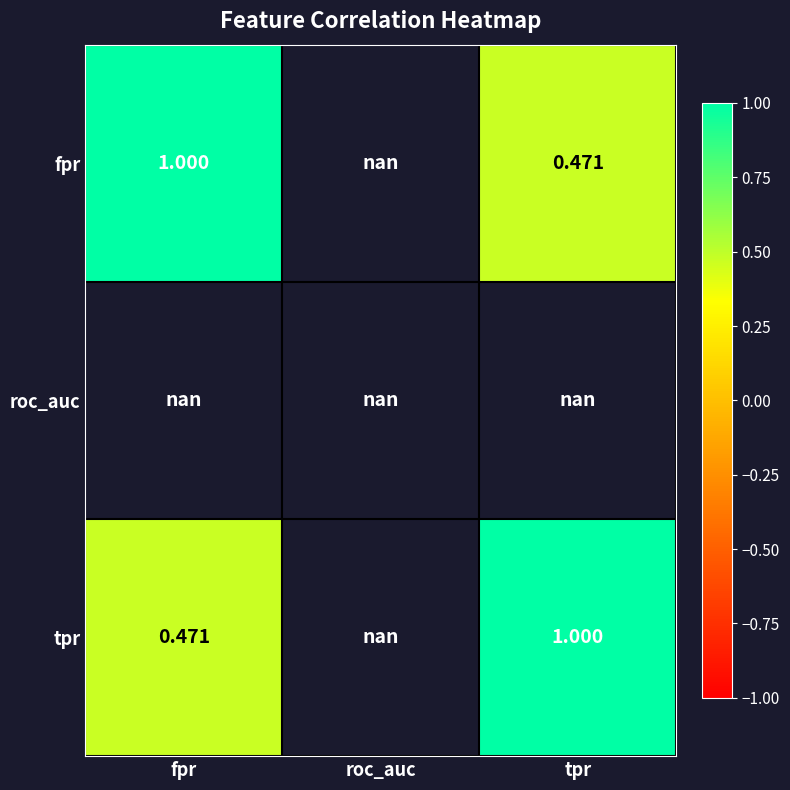

Count the number of categories in the chart.

3